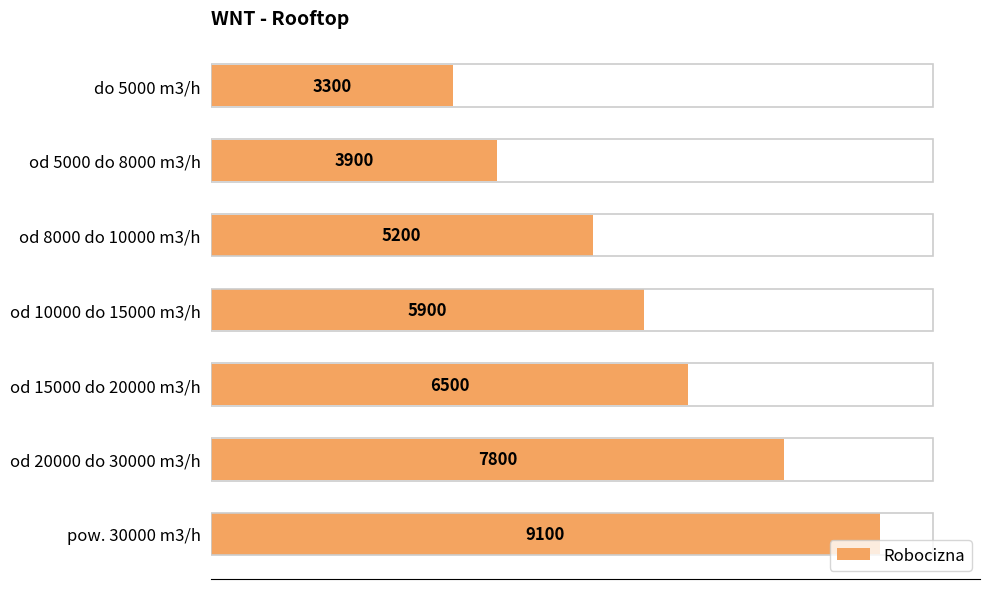

Reading top to bottom, what are all the values shown in this chart?

do 5000 m3/h=3300	od 5000 do 8000 m3/h=3900	od 8000 do 10000 m3/h=5200	od 10000 do 15000 m3/h=5900	od 15000 do 20000 m3/h=6500	od 20000 do 30000 m3/h=7800	pow. 30000 m3/h=9100